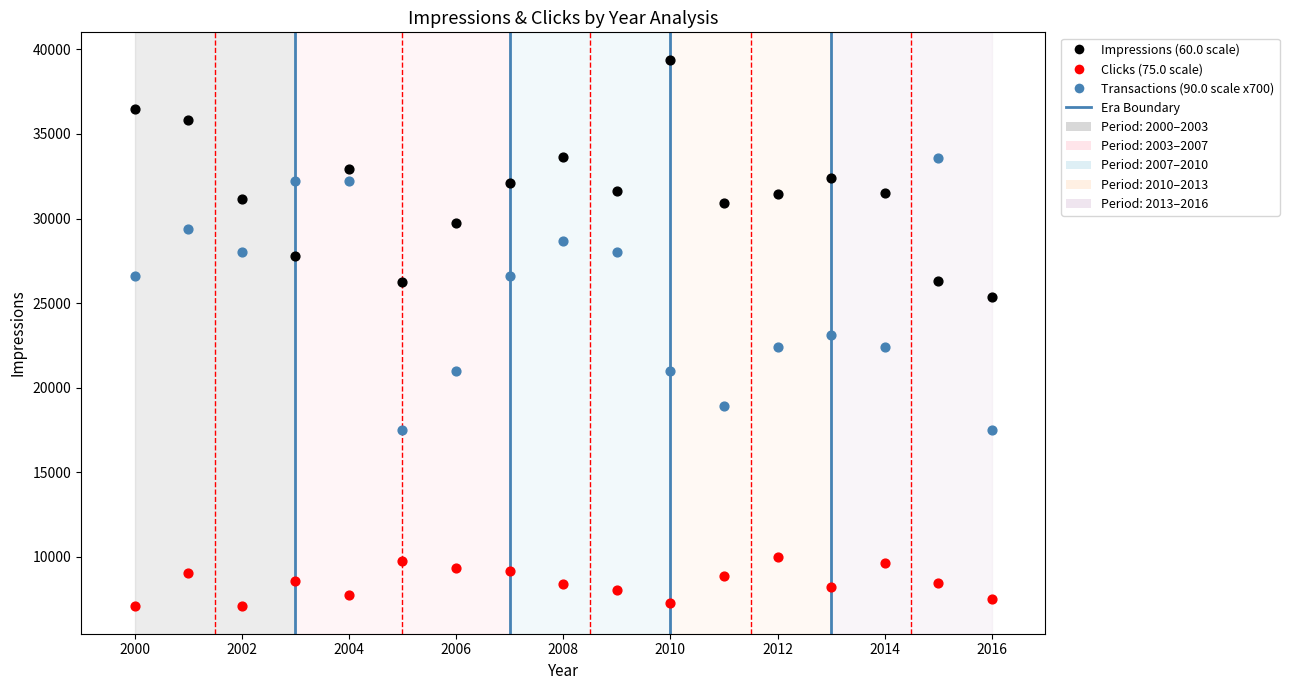

Across all data points, what is the range of Y values (max minus min)?

32313